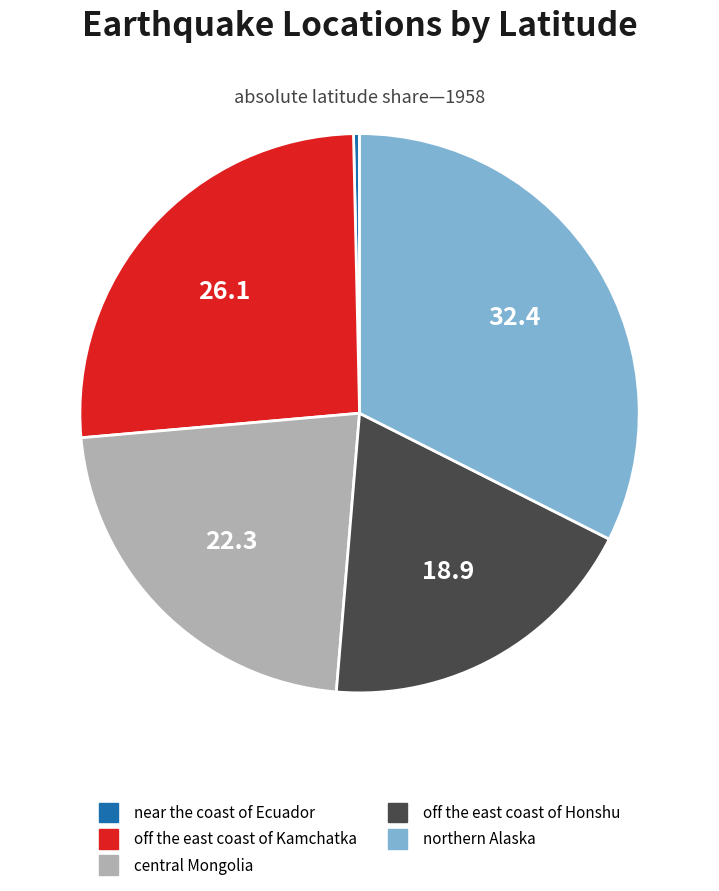

Is there any slice that represents more than half of the pie?

No